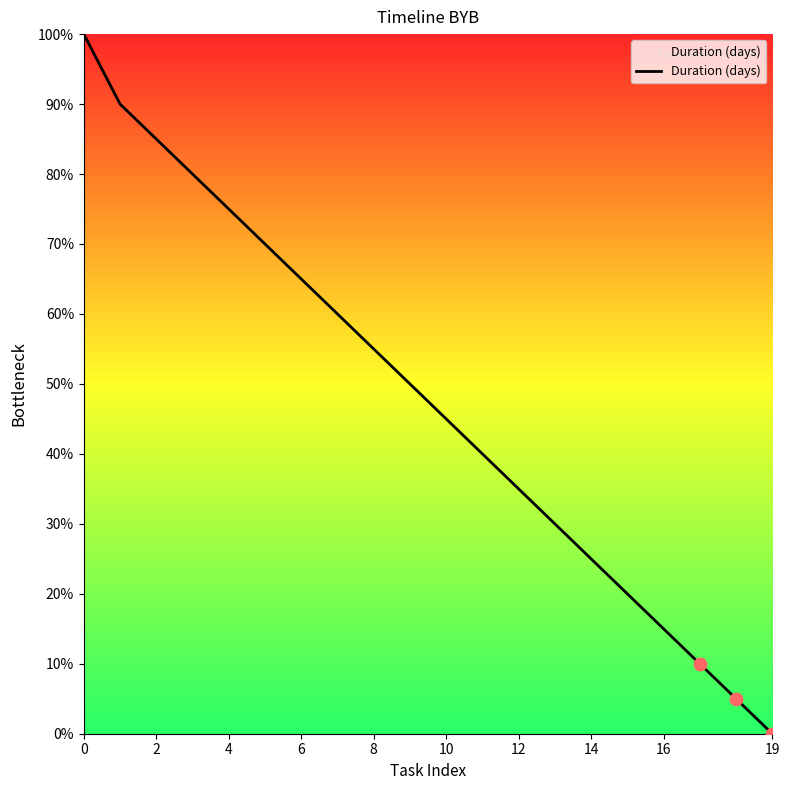

What is the difference between the maximum and minimum values?

100.0